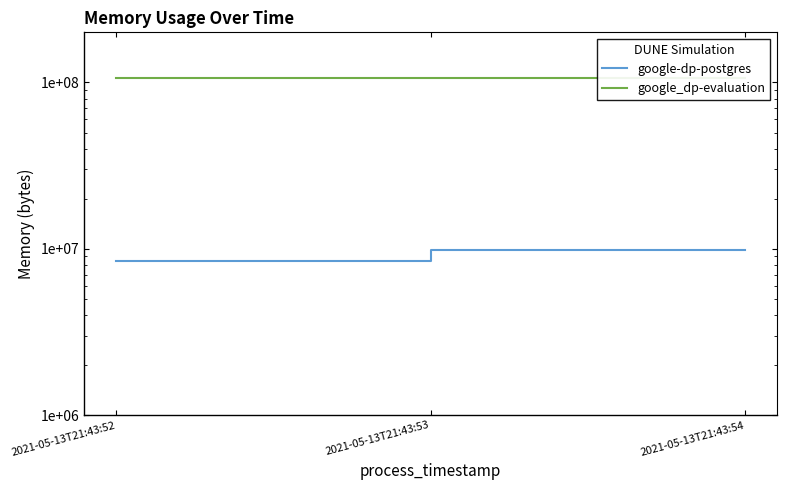

What is the sum of the google_dp-evaluation values at 2021-05-13T21:43:52 and 2021-05-13T21:43:54?

214040576